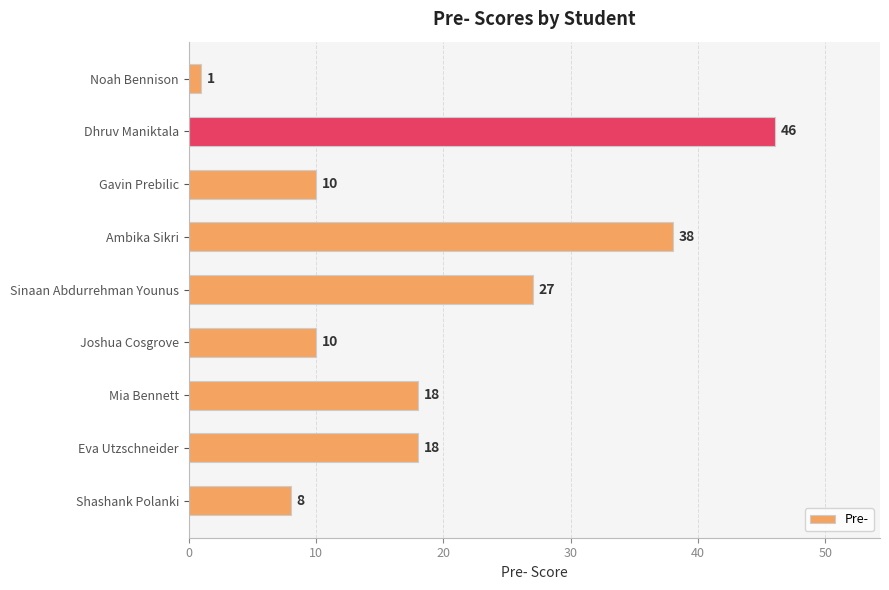

What is the difference between the values at Joshua Cosgrove and Ambika Sikri?

28